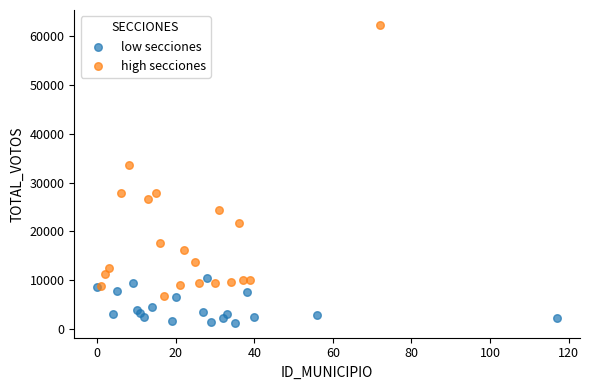

Which series has the widest spread of Y values?

high secciones